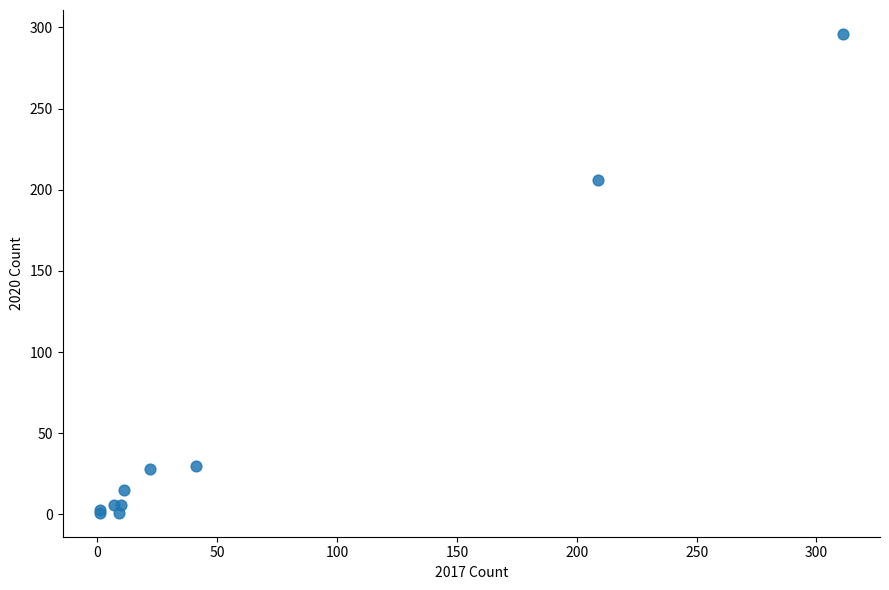

What Y value in the scatter plot is closest to 148?

206